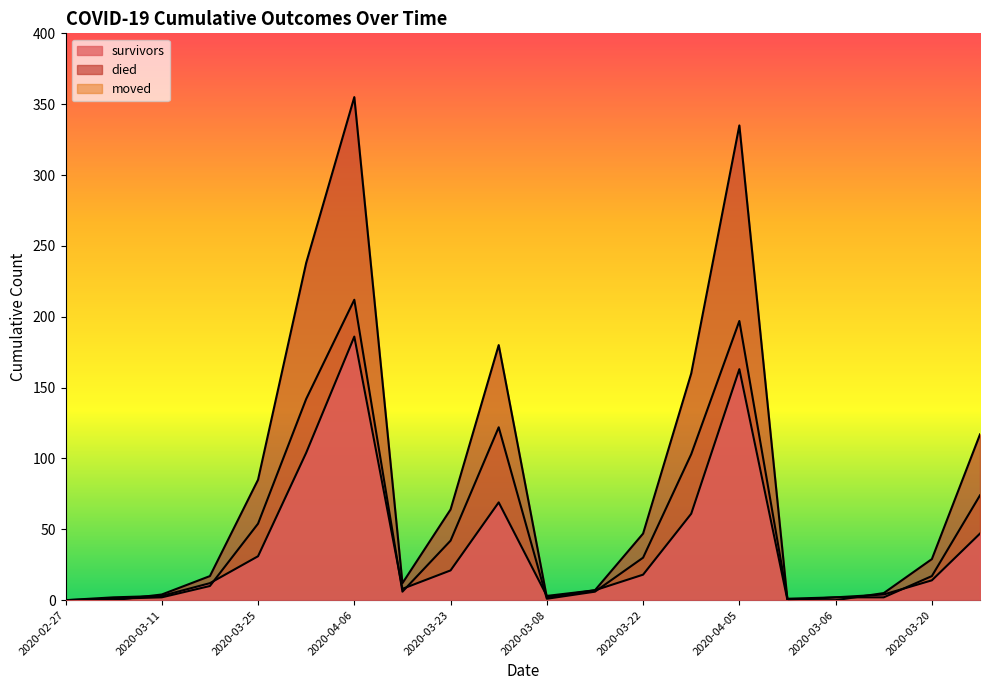

Which category has the highest value in the survivors series?

2020-04-06